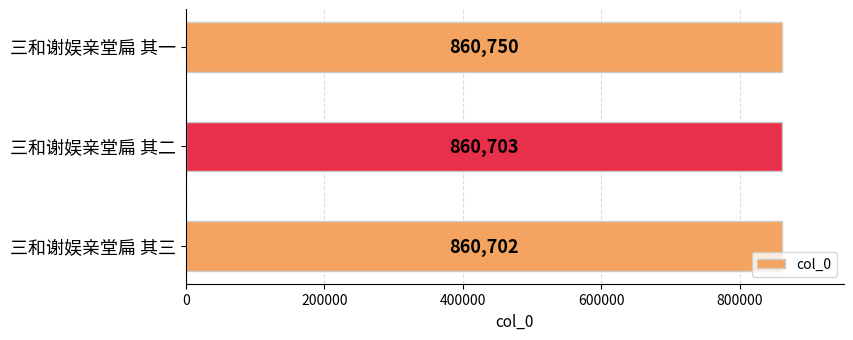

Rank the categories by value from highest to lowest.

三和谢娱亲堂扁 其一, 三和谢娱亲堂扁 其二, 三和谢娱亲堂扁 其三